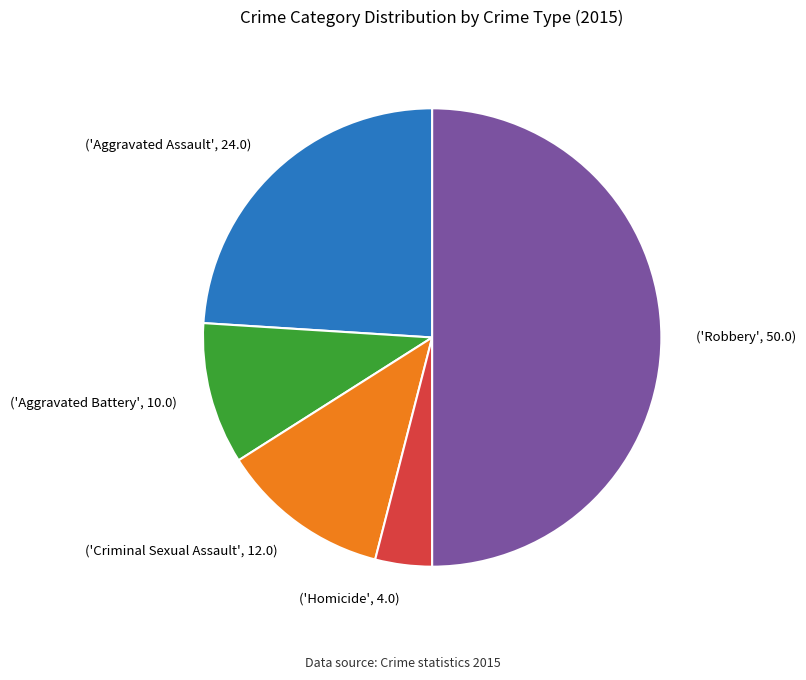

How many segments does this pie chart have?

5